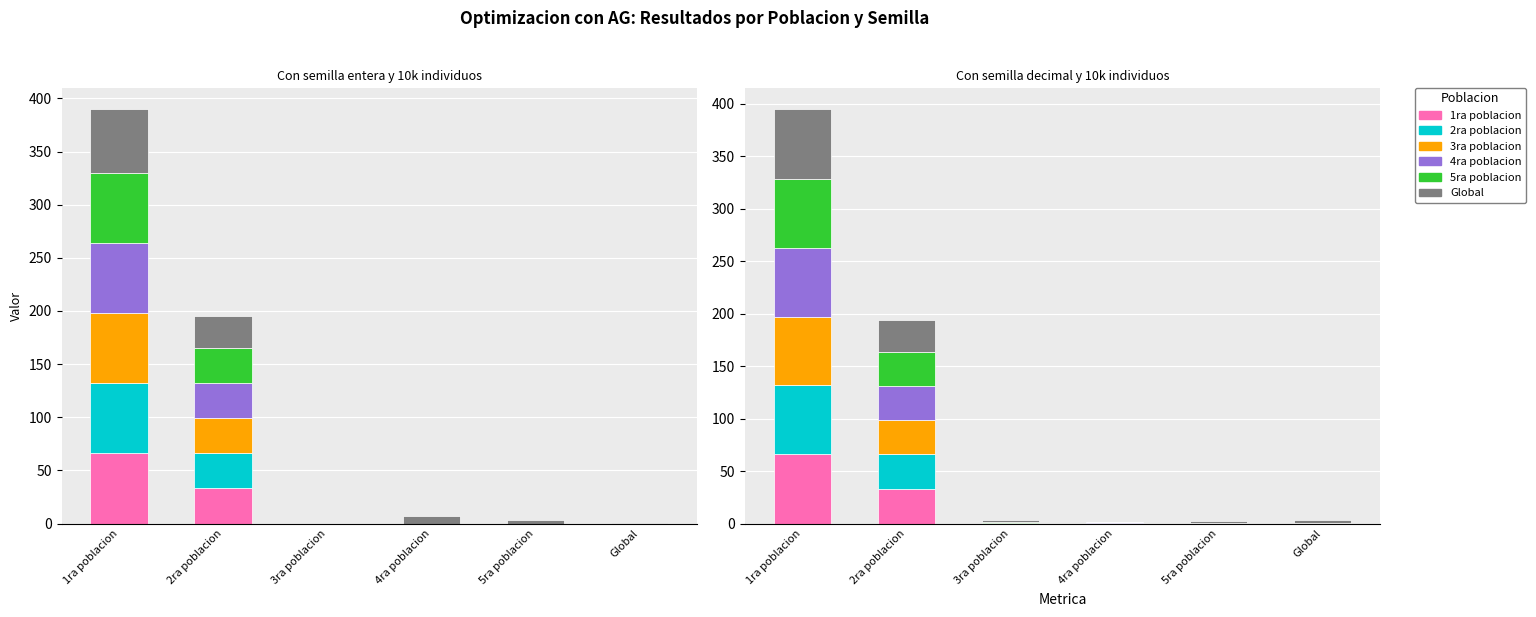

At 1ra poblacion, list the series in order from largest to smallest.

1ra poblacion, Global, 5ra poblacion, 4ra poblacion, 2ra poblacion, 3ra poblacion